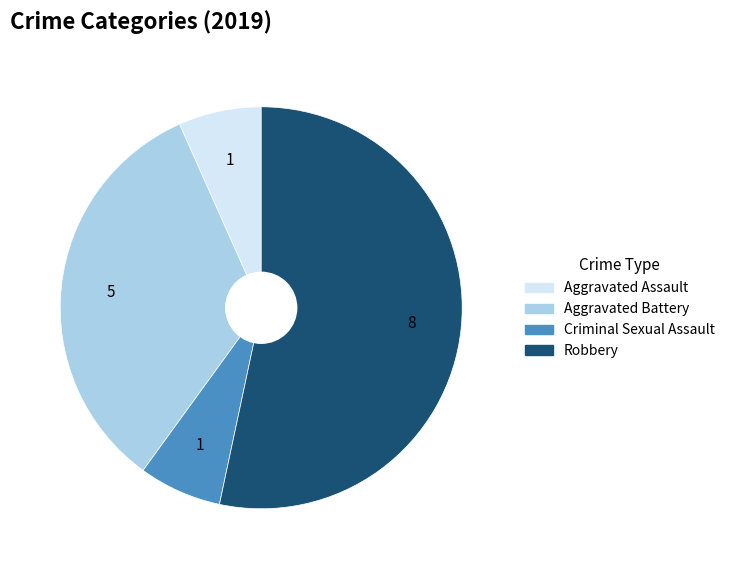

The Criminal Sexual Assault slice represents 7% of the pie. True or false?

True